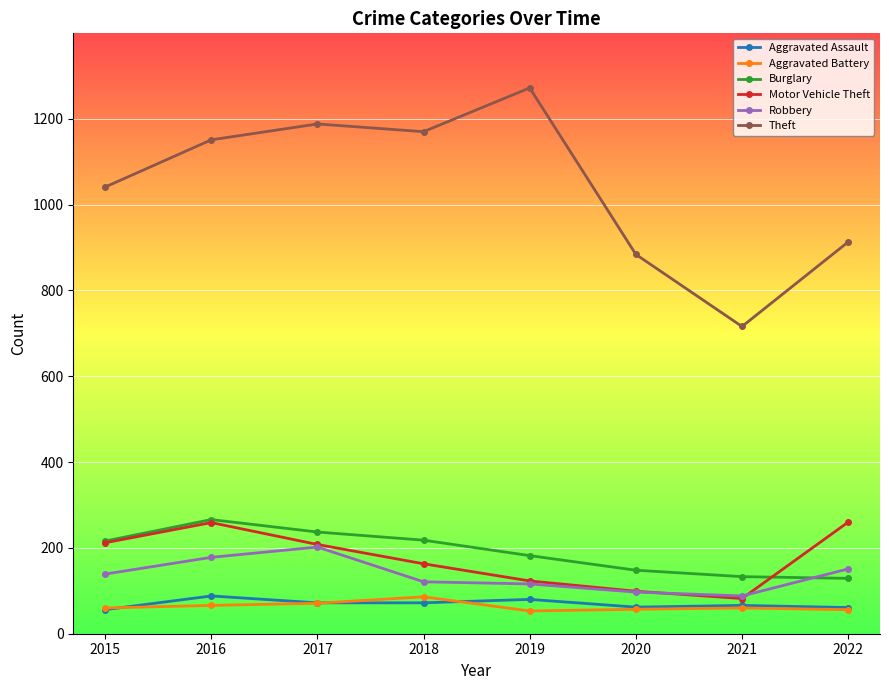

True or false: Aggravated Battery has more than 1 points higher than both neighbors.

True